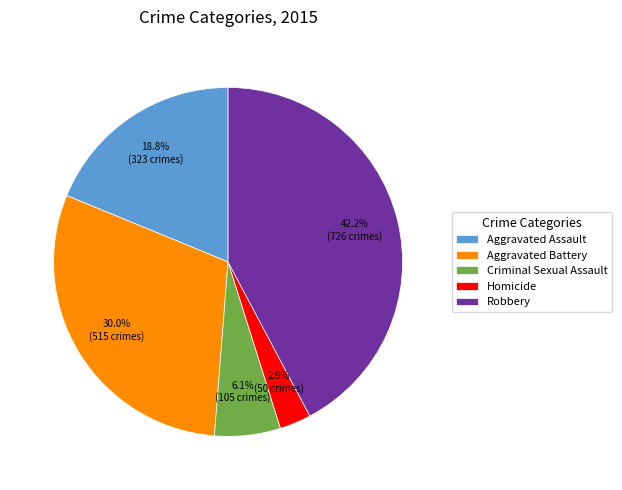

What is the total percentage of Aggravated Battery and Criminal Sexual Assault?

36.1%